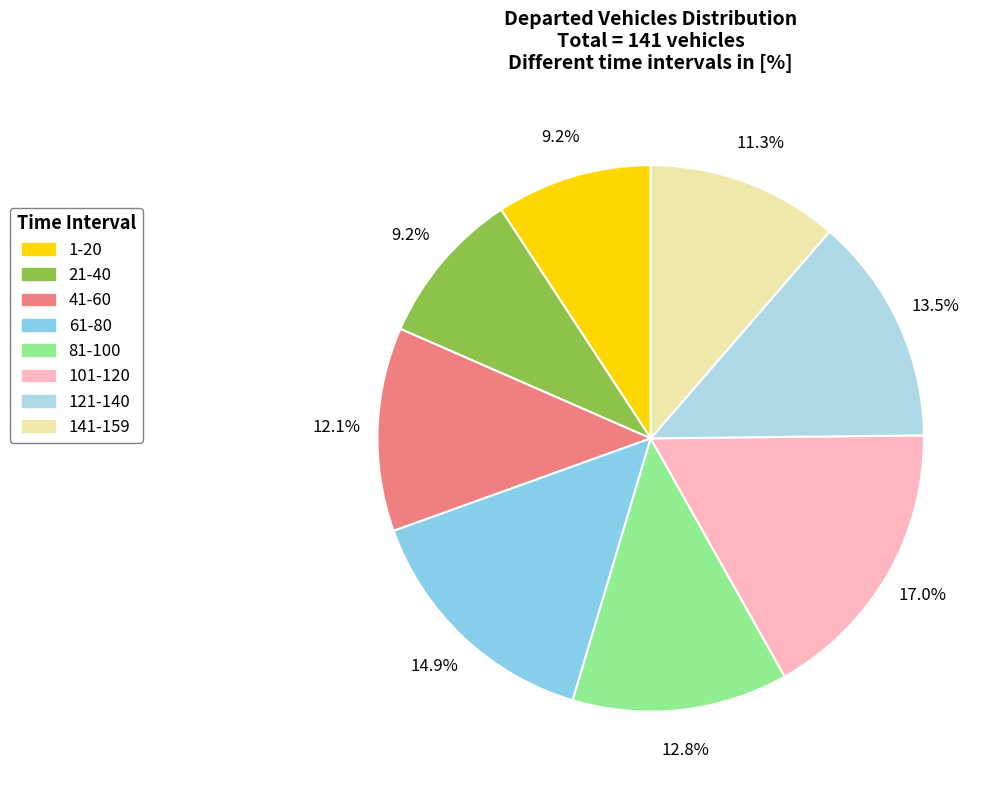

True or false: 21-40 accounts for 9% of the total.

True